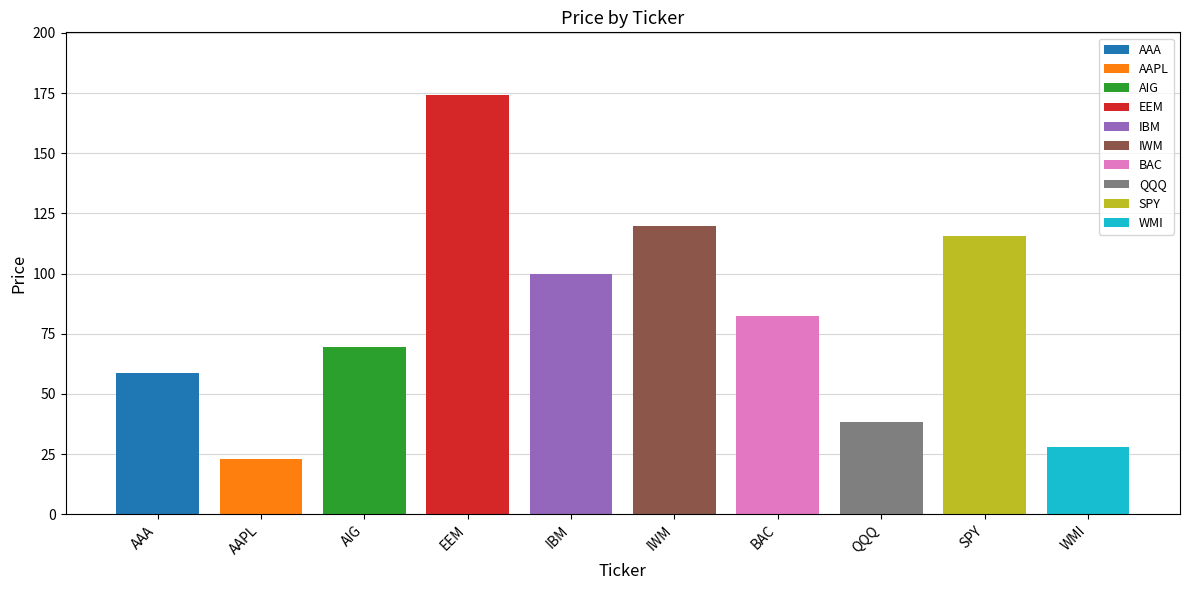

What is the maximum value shown in the chart?

174.2